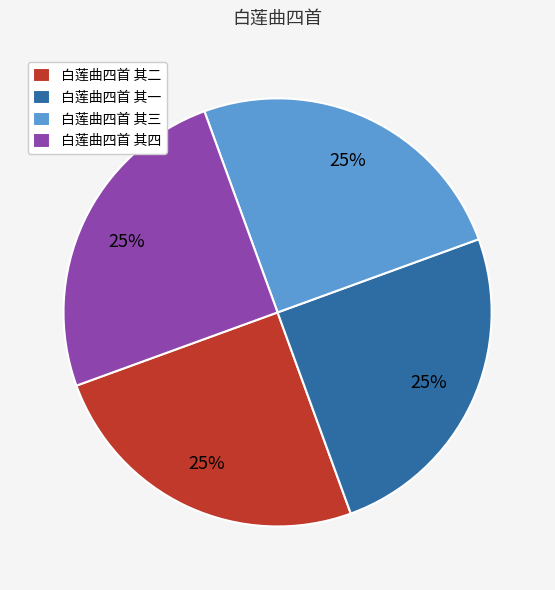

What is the ratio of the value at 白莲曲四首 其三 to the value at 白莲曲四首 其四?

1.0